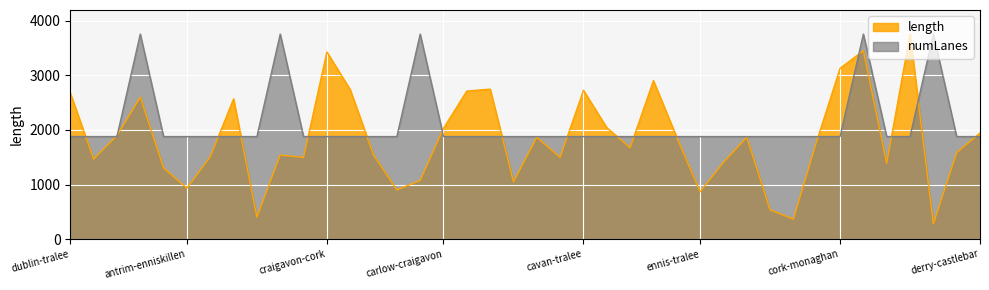

What are all the series names shown in the legend?

length, numLanes